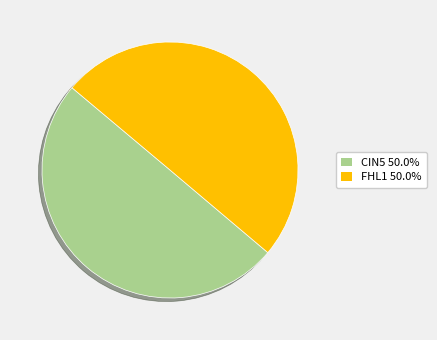

How many segments does this pie chart have?

2